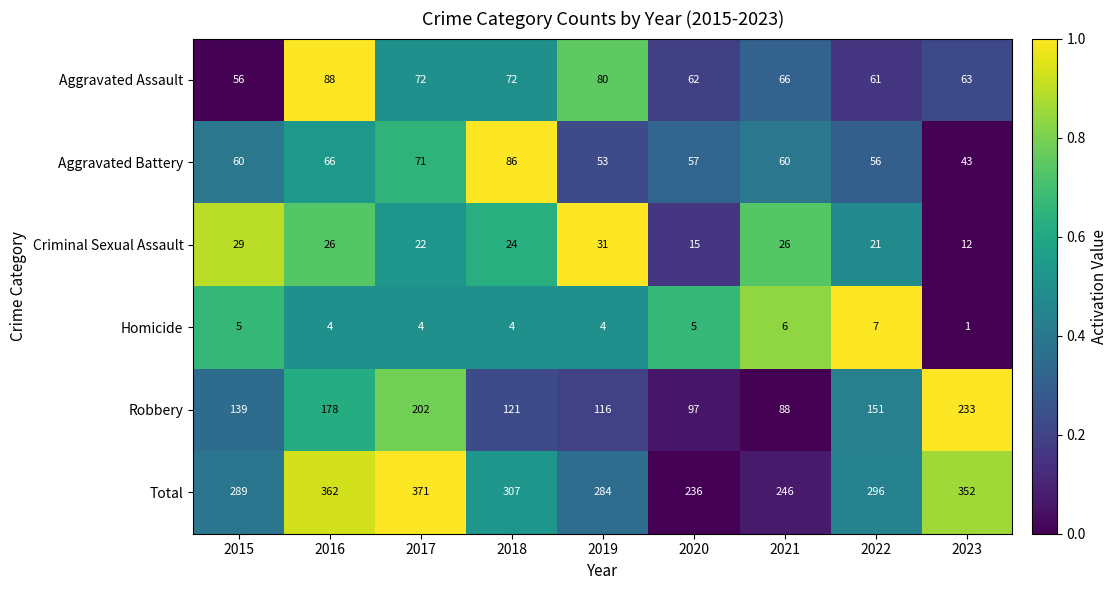

At which category does the chart reach its peak across all series?

2017